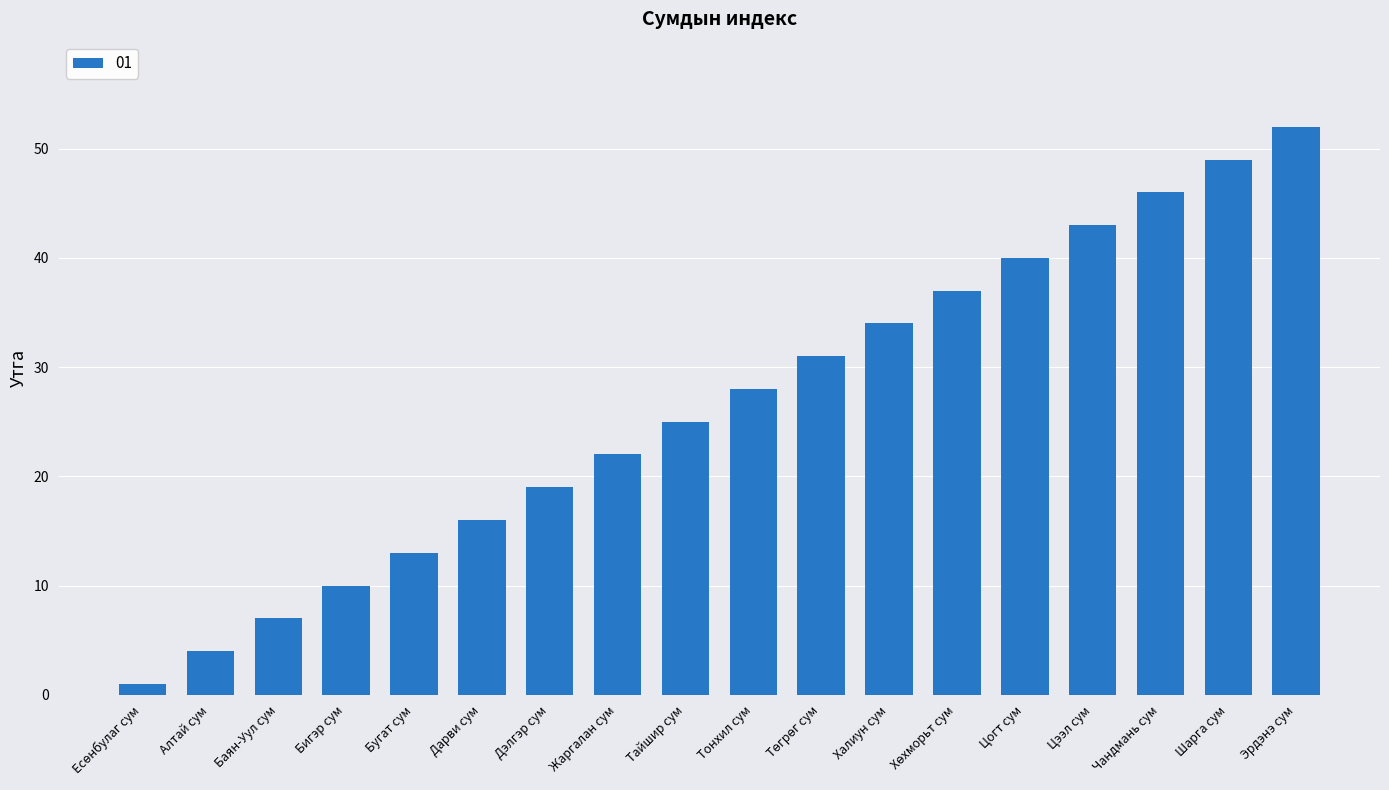

How many distinct data groups are displayed?

1